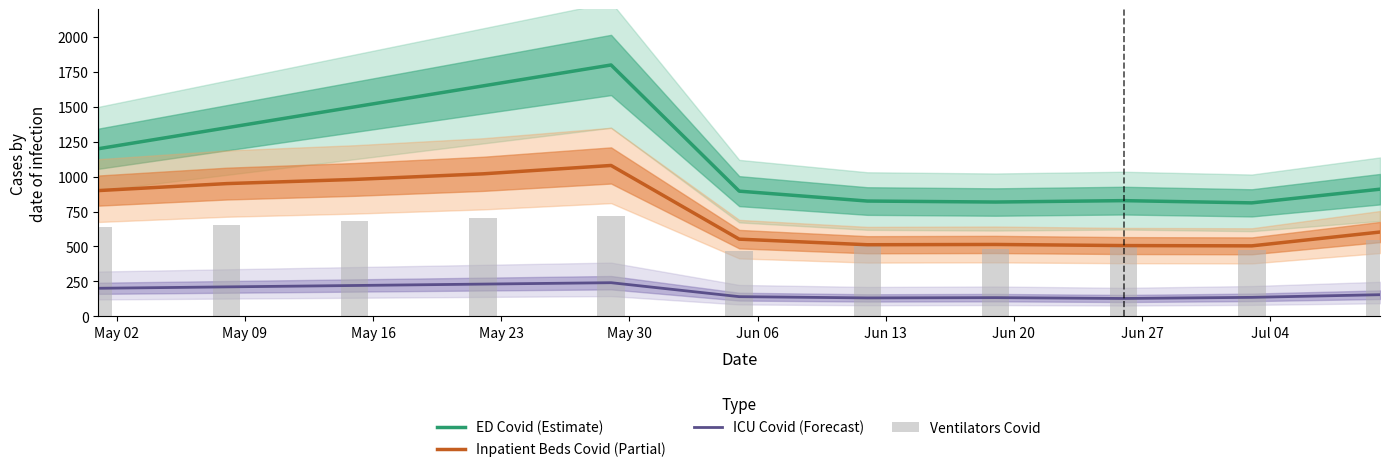

At which category is the sum across all series the highest?

May 30